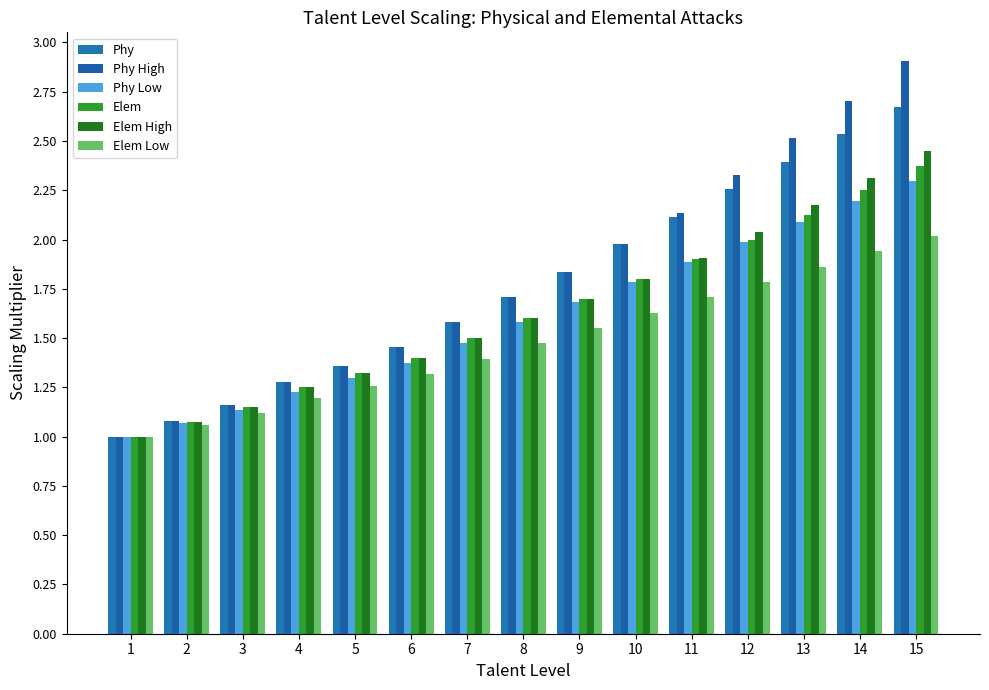

Read the Elem Low value at 5.

1.3